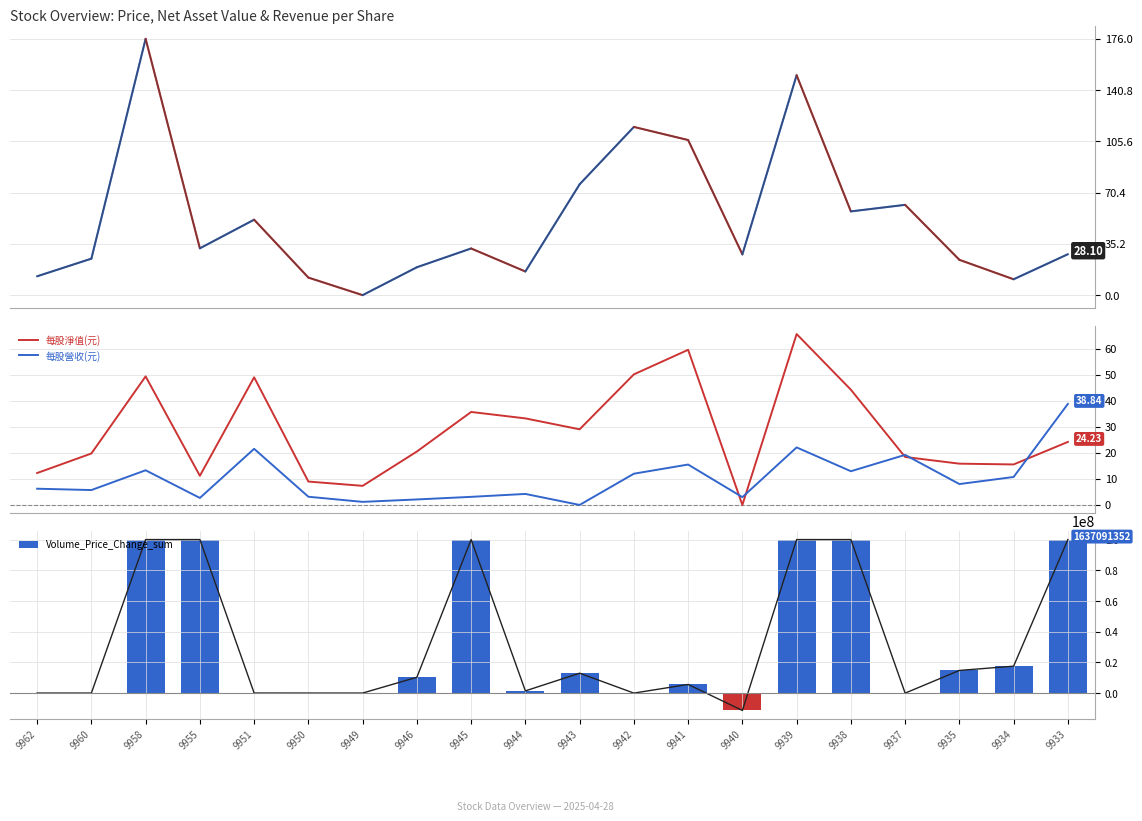

How many groups of bars are there?

20